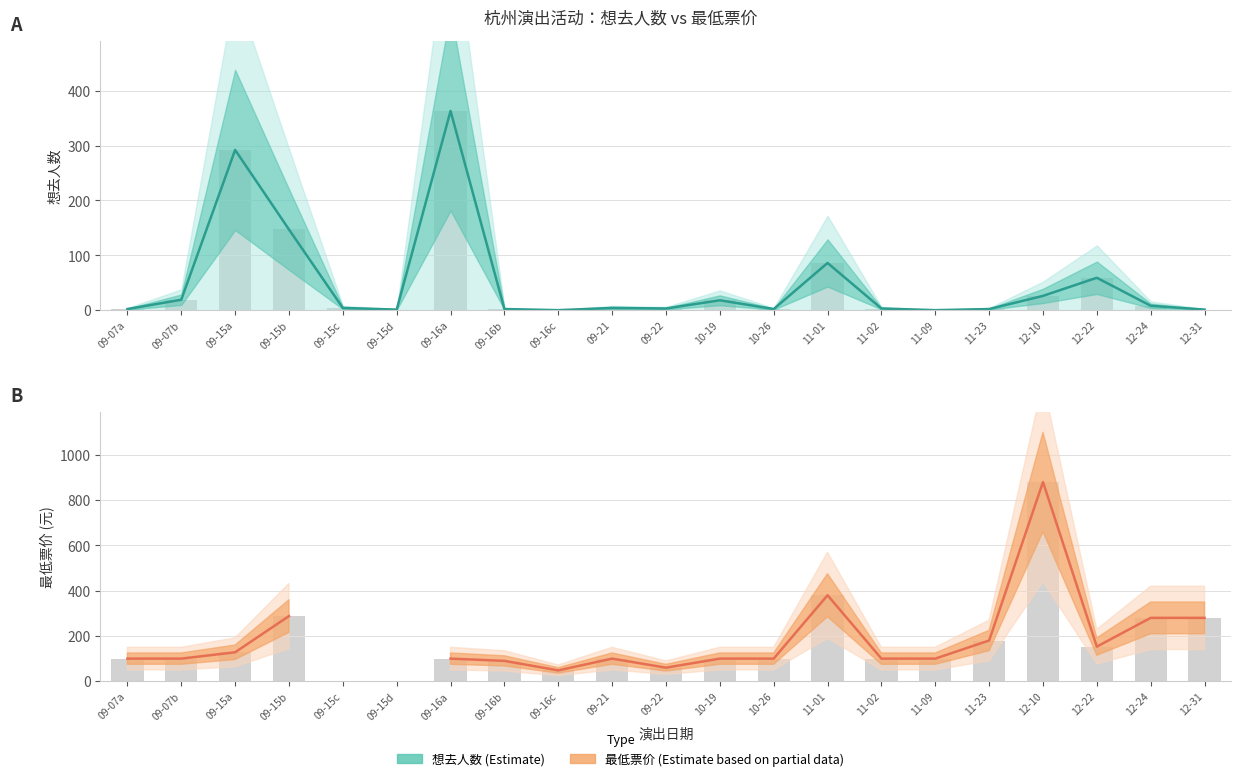

What is the label of the 2nd bar from the right?

12-24